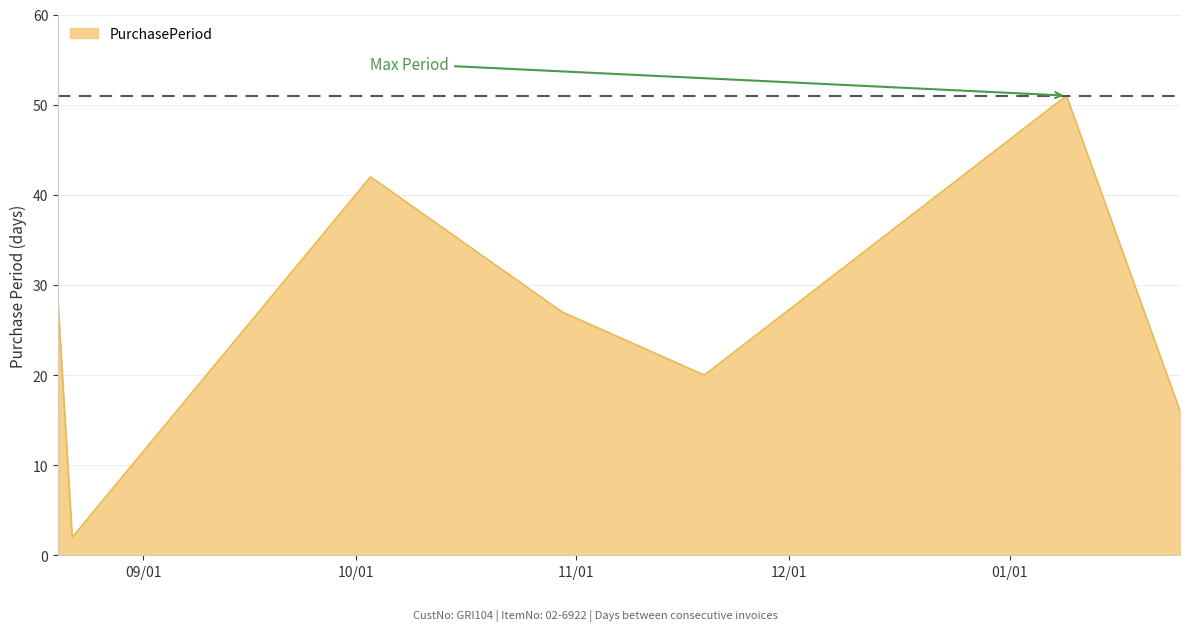

True or false: there are more than 0 points higher than both neighbors.

True